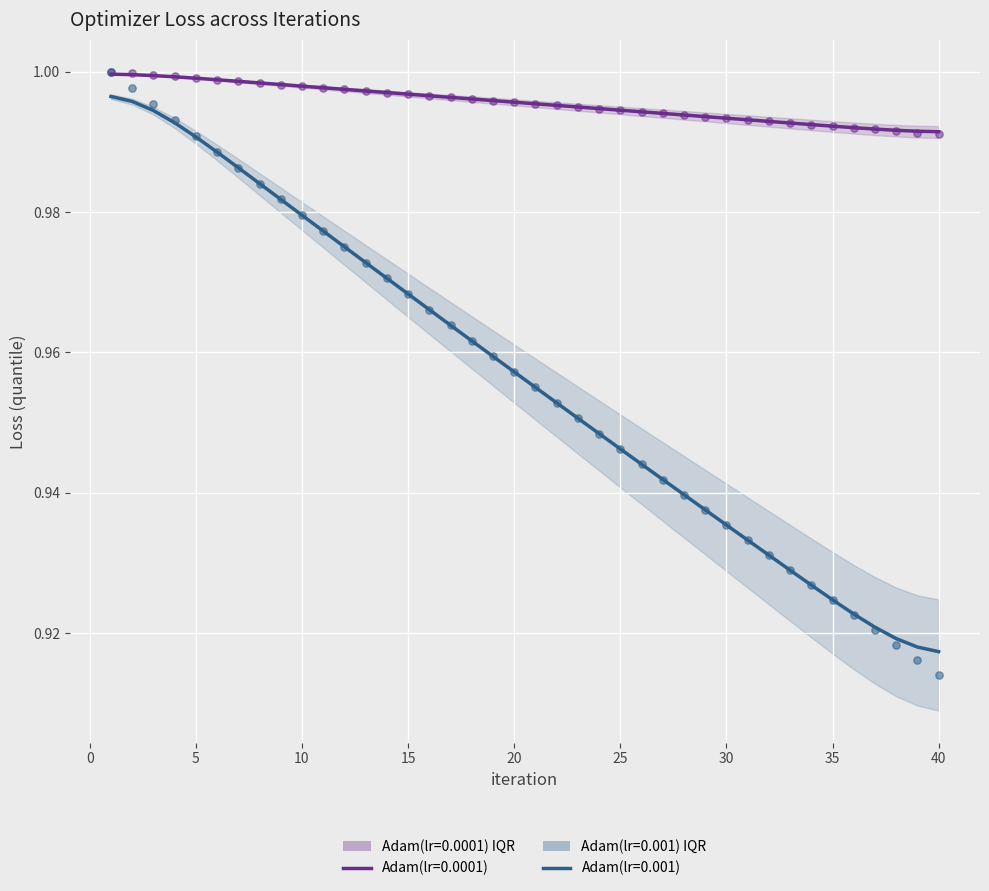

At how many categories does at least one series exceed 0?

40